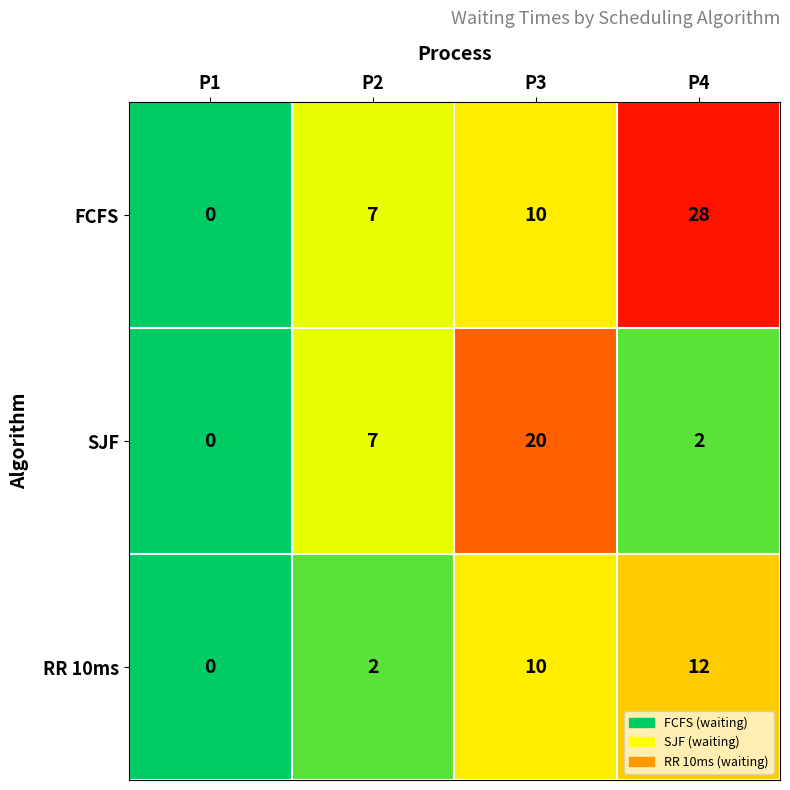

The value of FCFS at P1 is 0. True or false?

True